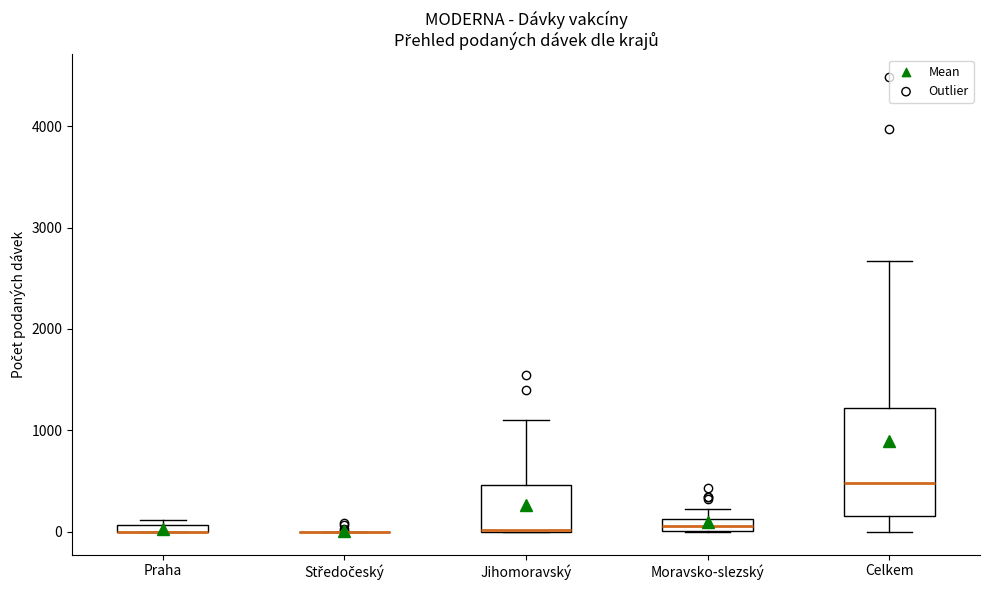

Where is the upper edge of the box for Jihomoravský on the y-axis? The values are not printed on the chart, so give them approximately, as read against the axis.

500